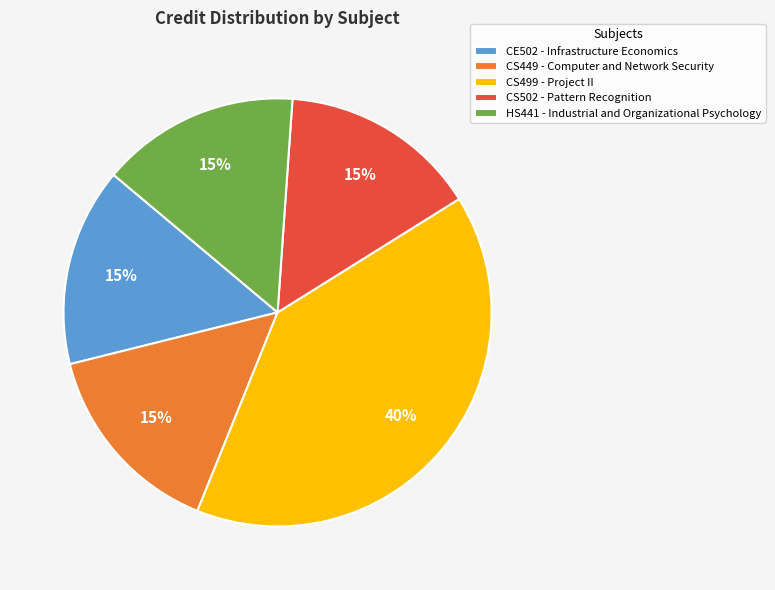

Which has a higher value, CS449 - Computer and Network Security or CS499 - Project II?

CS499 - Project II